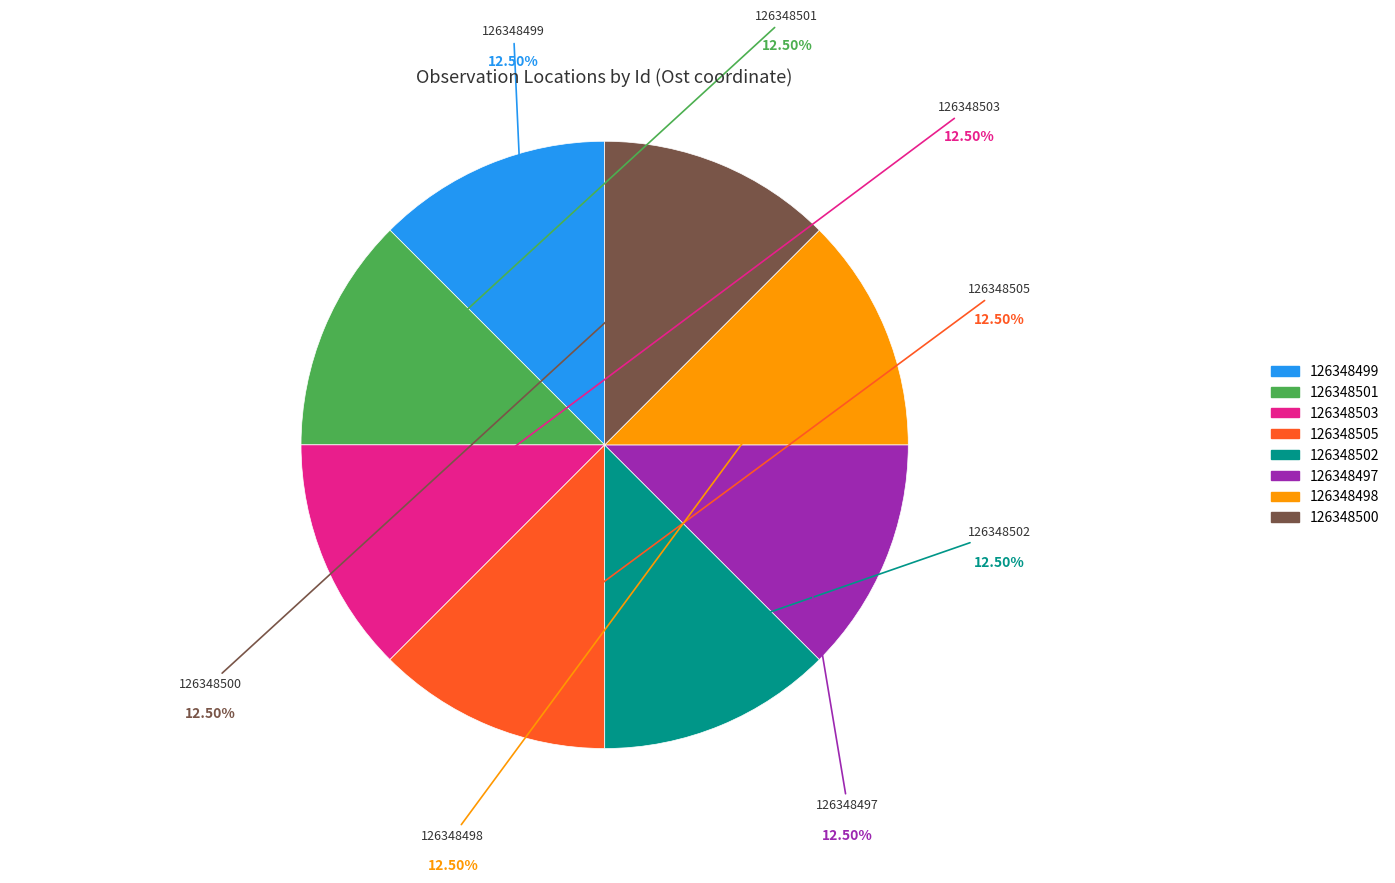

Approximately how many times larger is the value at 126348497 compared to 126348502?

1.0